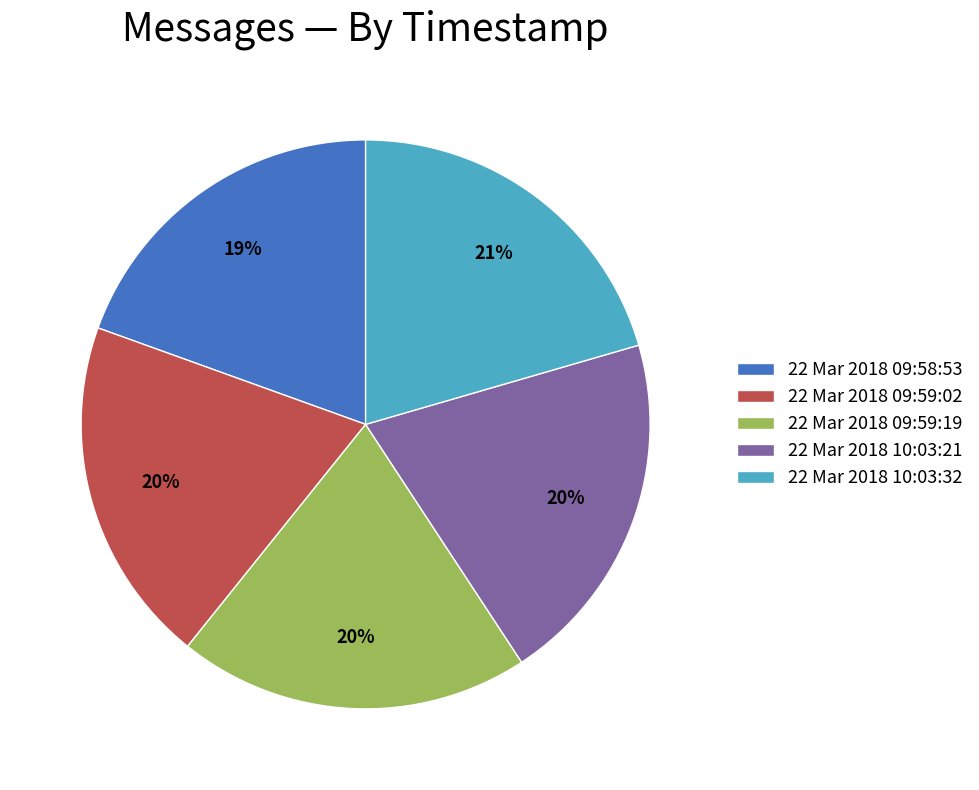

Is 22 Mar 2018 09:59:19 the majority of the pie?

No